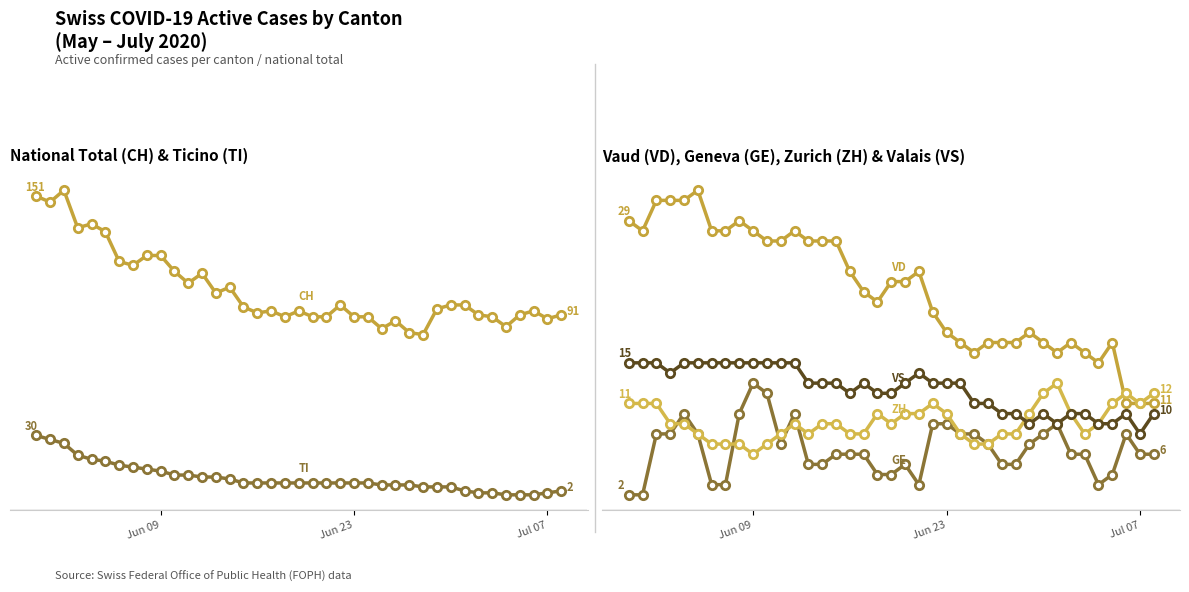

What is the highest value of the GE series?

13